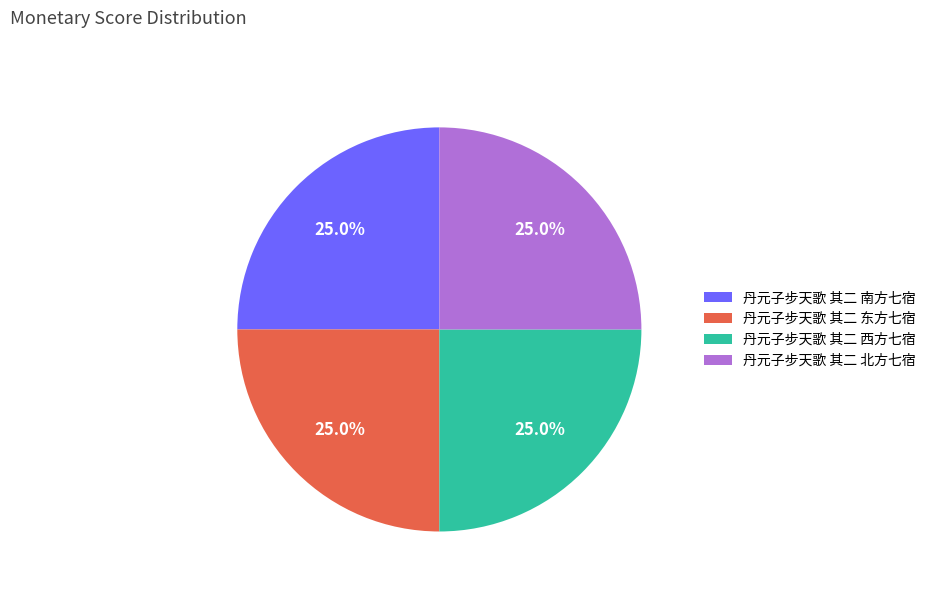

Does any single category account for the majority?

No